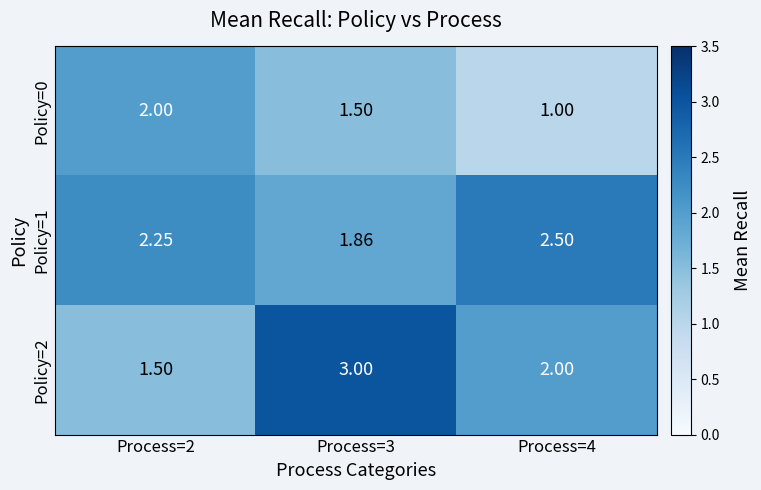

Is the value of Policy=1 at Process=3 greater than the value of Policy=2 at Process=3?

No